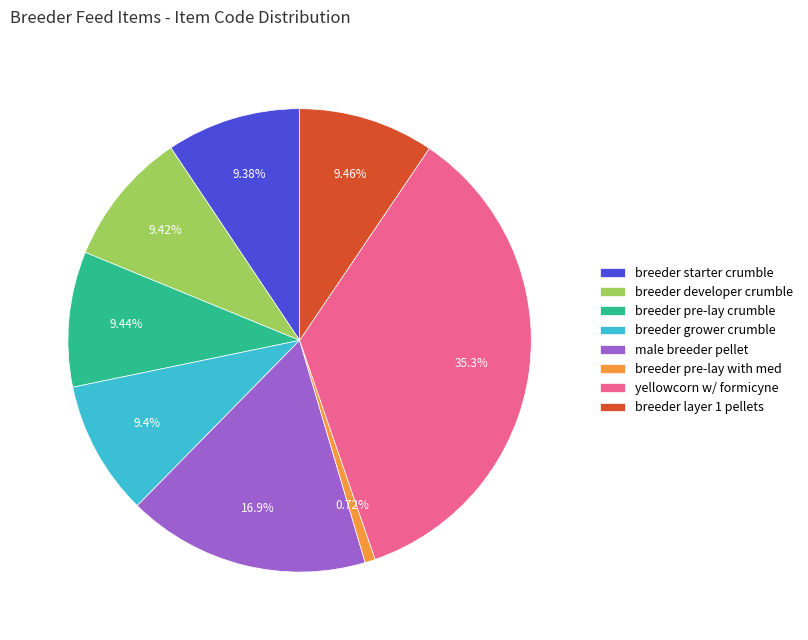

Combined, do male breeder pellet and yellowcorn w/ formicyne account for over 50%?

Yes